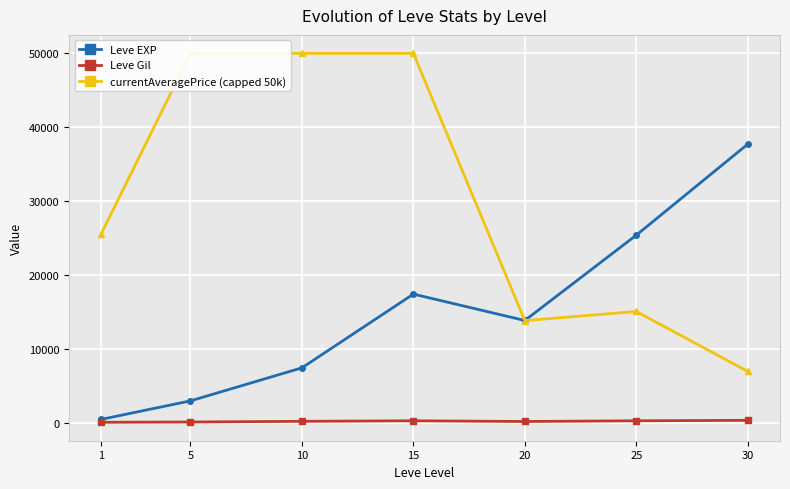

True or false: Leve EXP has a value of 147.3 at 1.

False